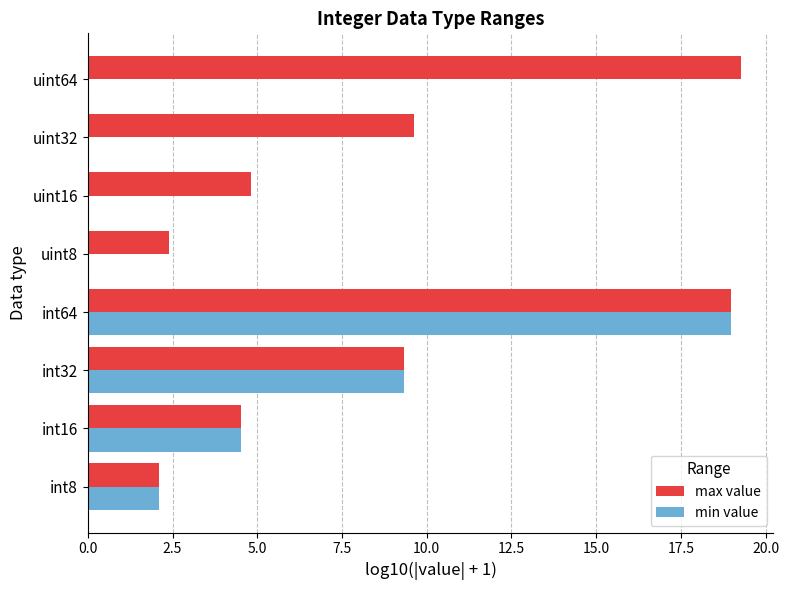

The max value series shows 3.8 at uint8. True or false?

False